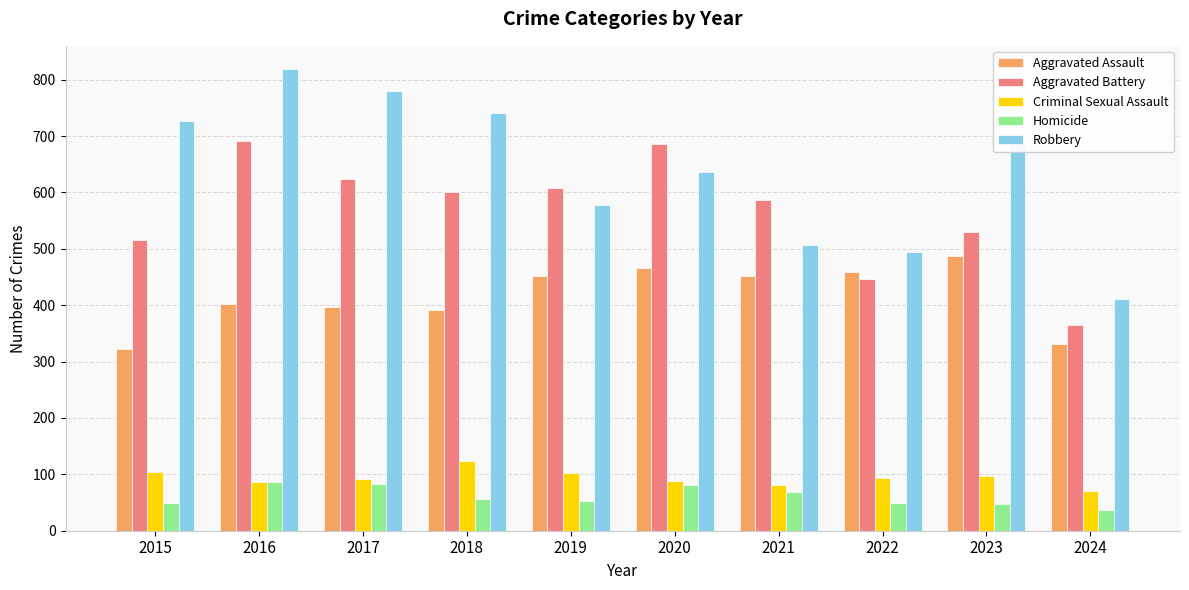

How many bars are there in each group?

5